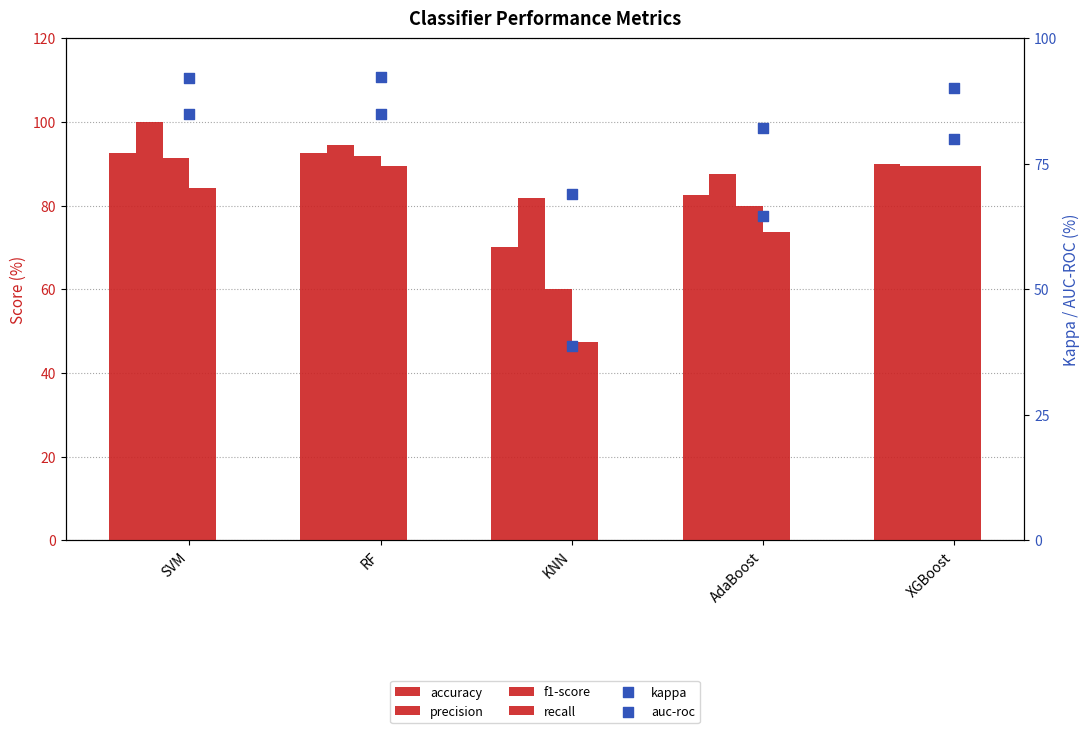

Is the value of f1-score at KNN greater than the value of recall at AdaBoost?

No